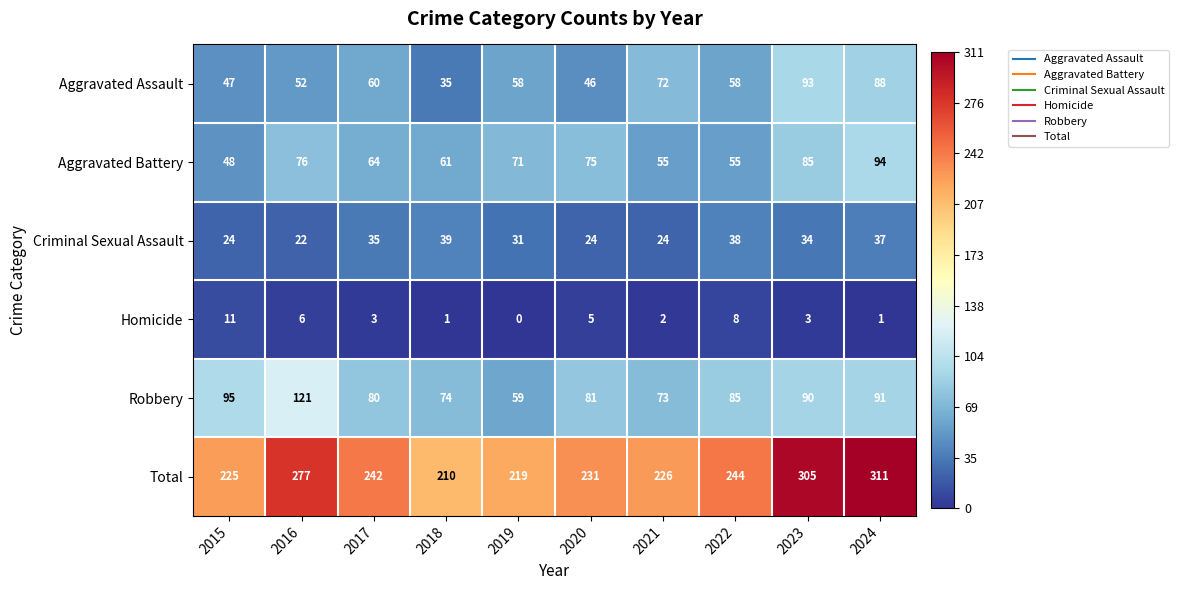

The value of Aggravated Assault at 2015 is 47. True or false?

True